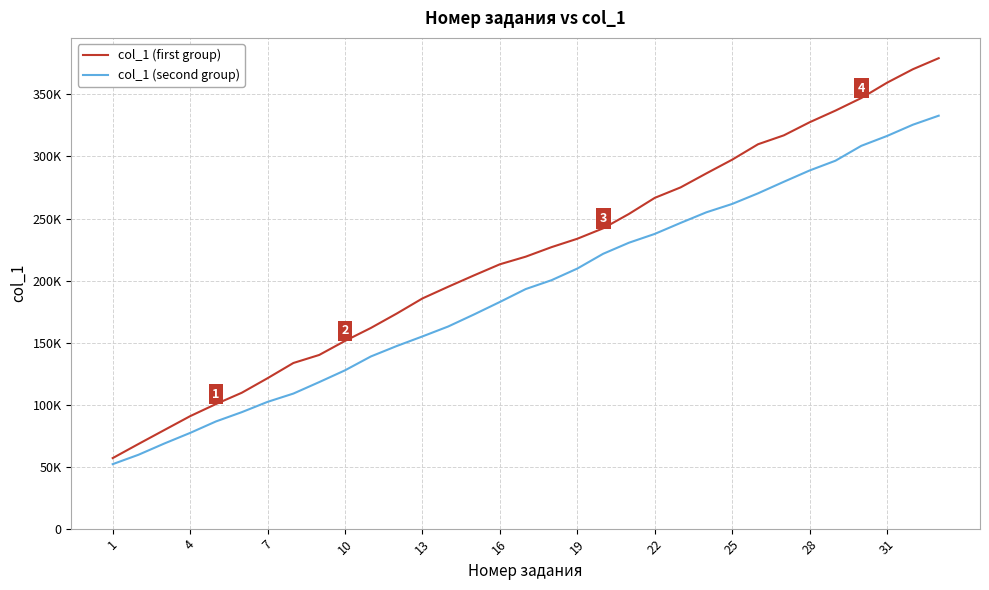

True or false: col_1 (first group) and col_1 (second group) cross at least once.

False